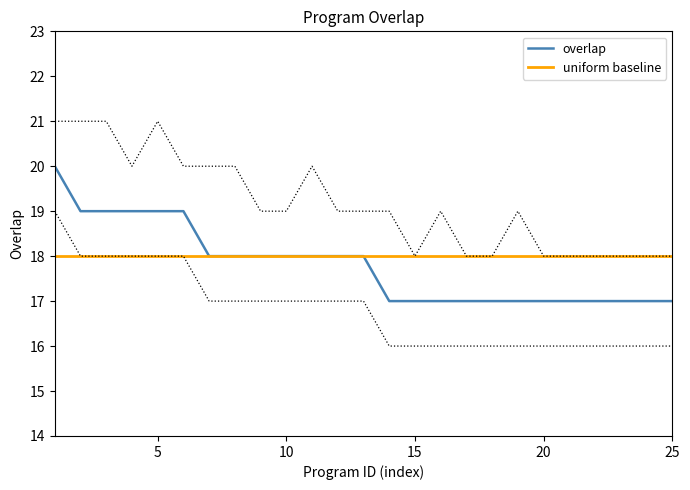

Is this an area chart (filled region under the line)?

No